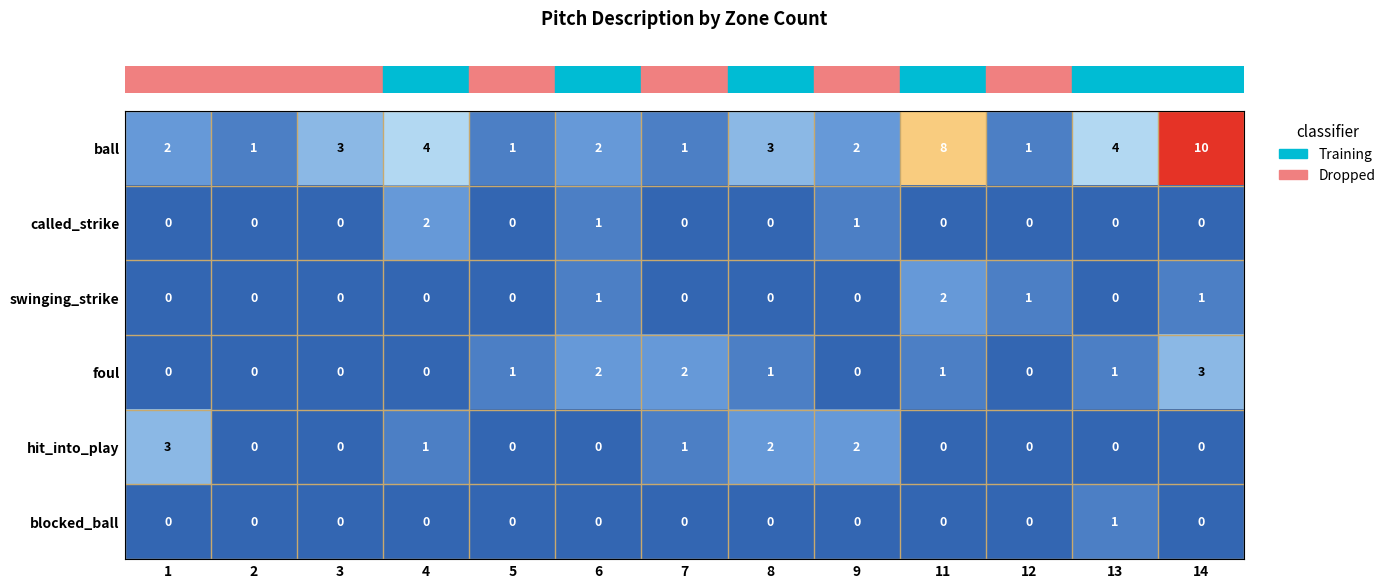

Which series changed the most between 1 and 12?

hit_into_play